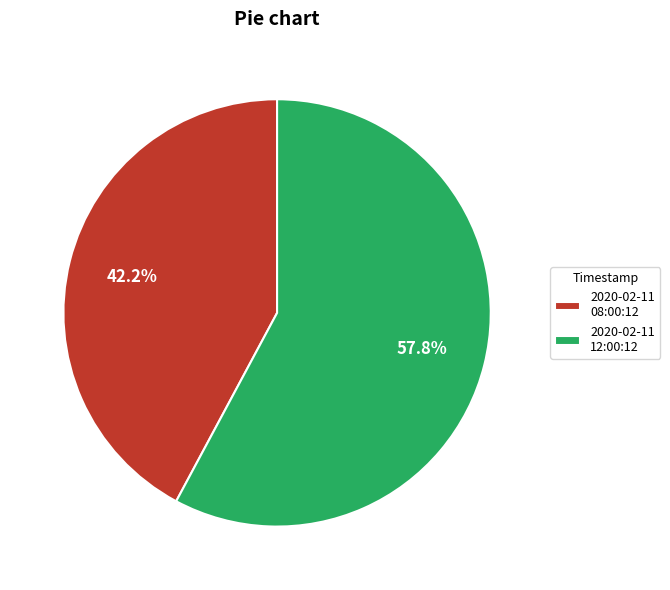

Does any single category account for the majority?

Yes